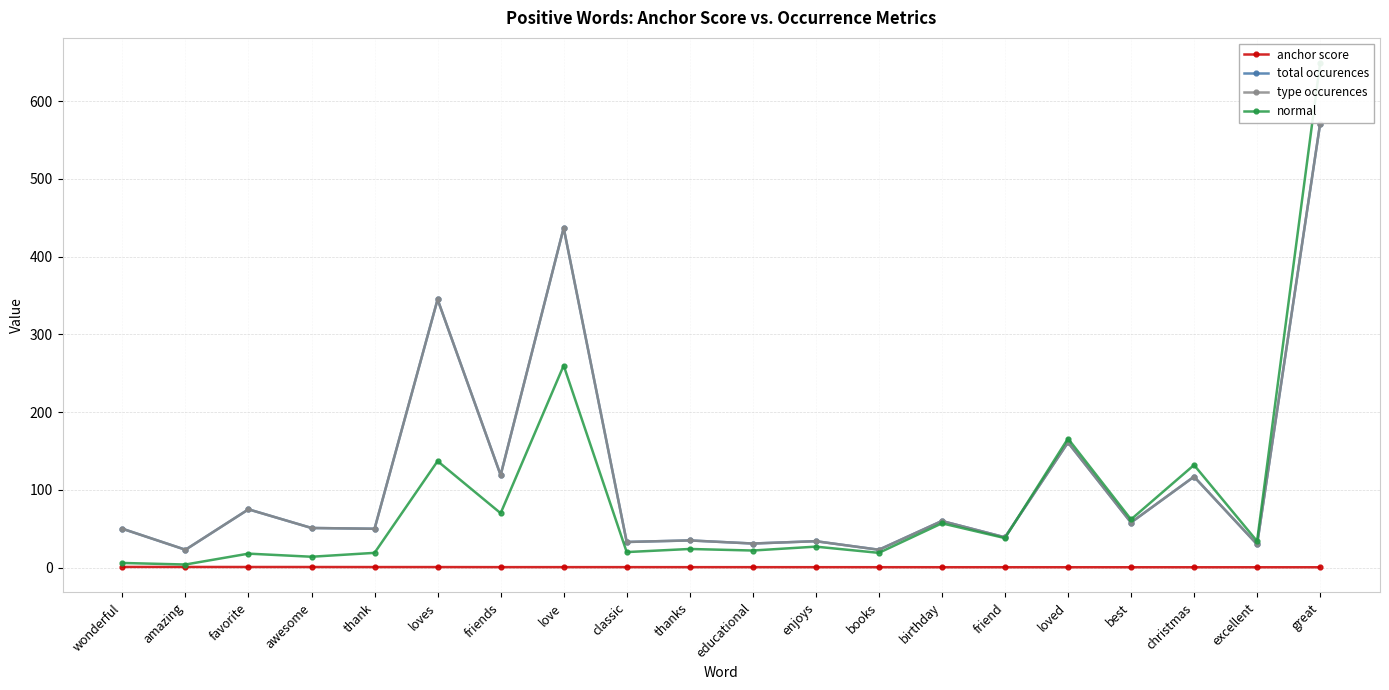

Read the total occurences value at excellent.

30.0